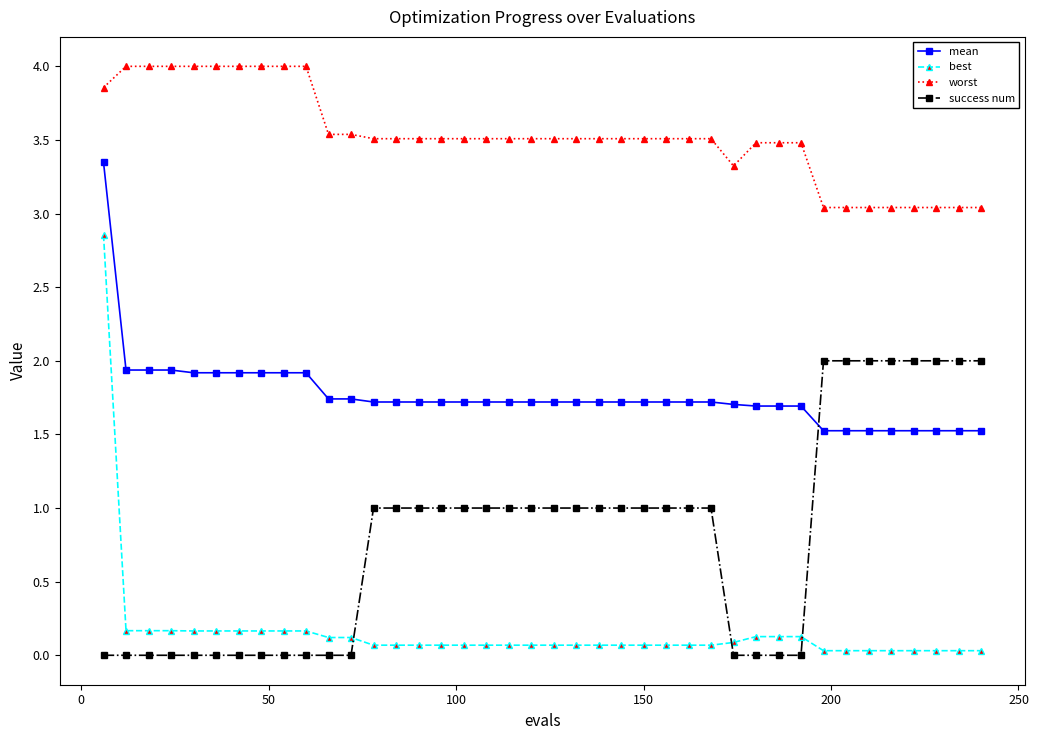

What is the value of the mean point at the 40th from the left?

1.5